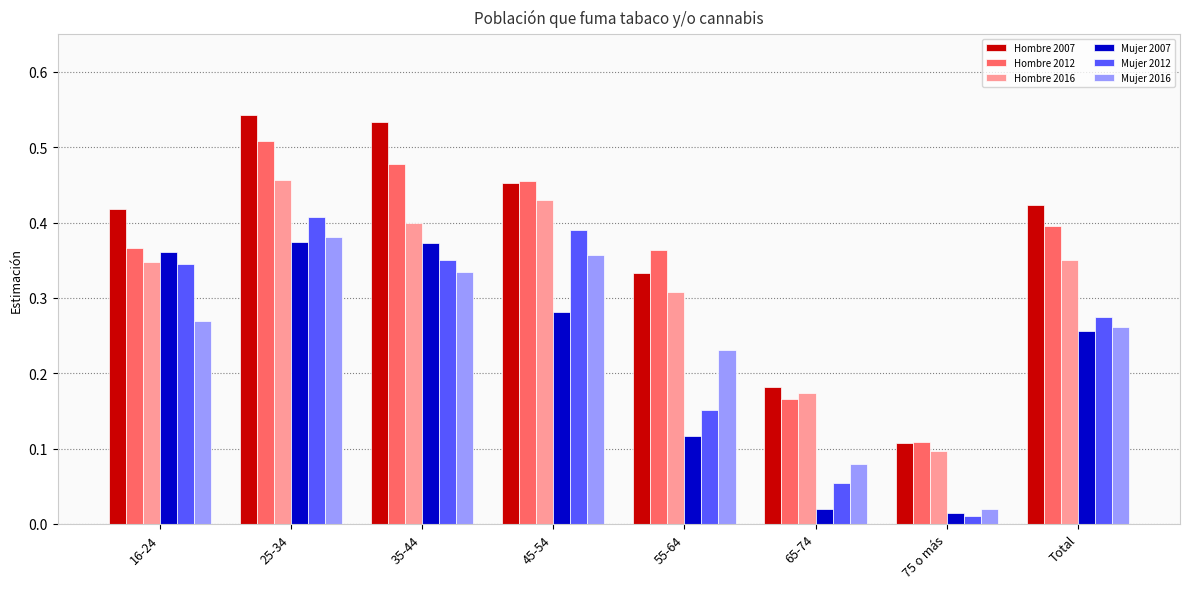

At which category does the chart reach its peak across all series?

25-34